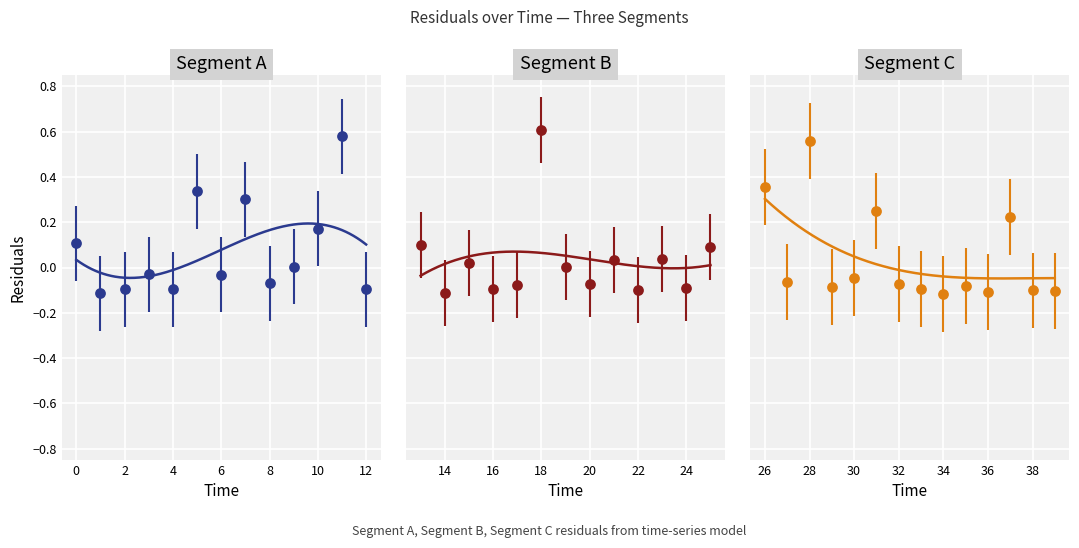

Between 8 and 28, which is larger?

28